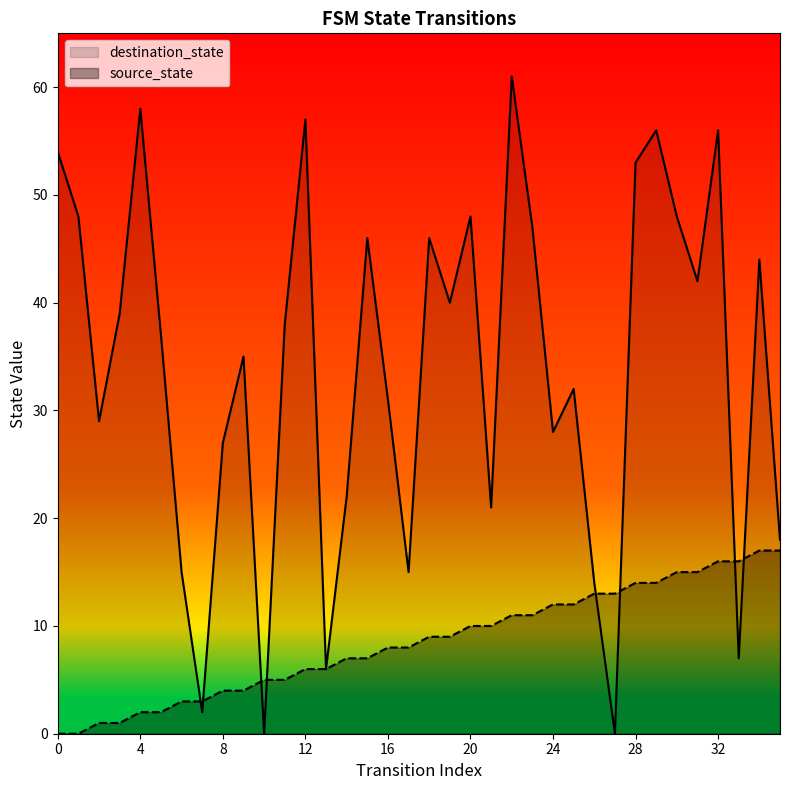

Between 2 and 23, which series saw the biggest shift?

destination_state